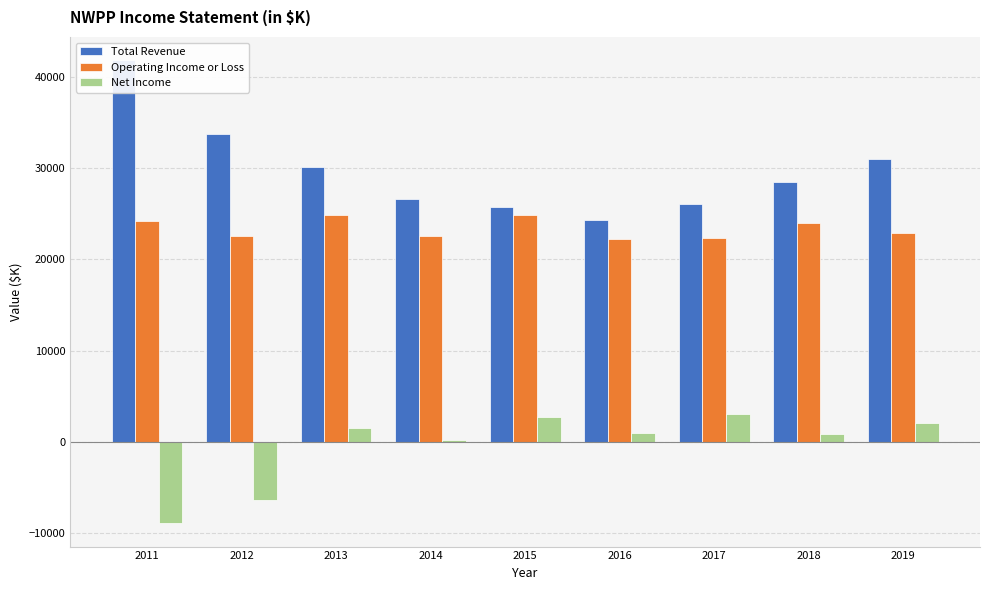

What is the minimum value shown in the chart?

-8900